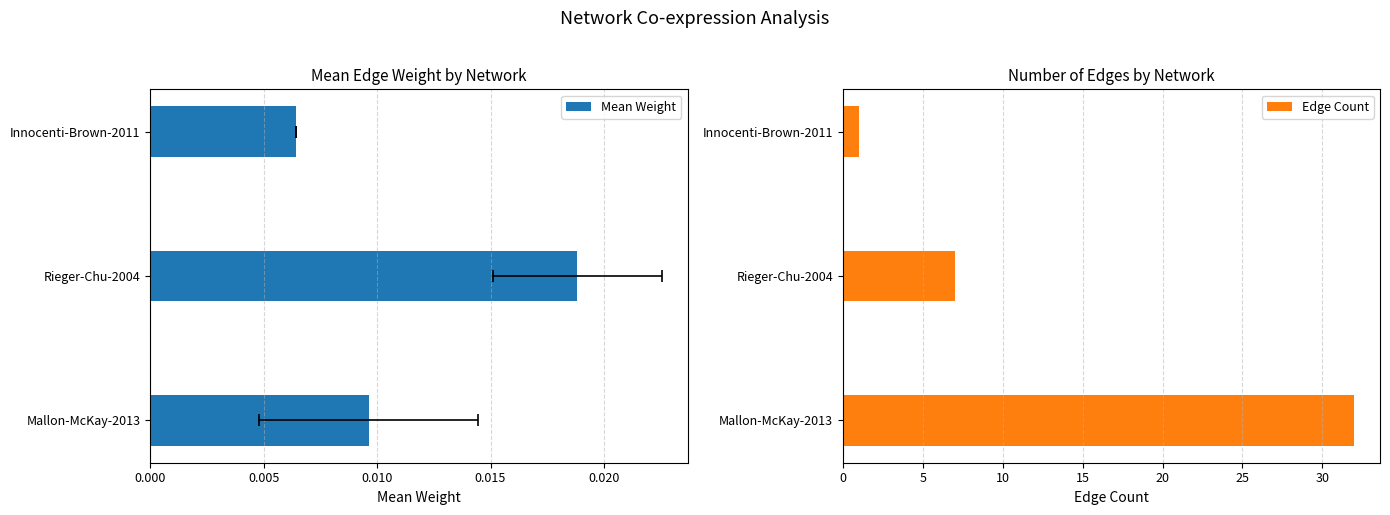

List the series in order of their overall mean, highest first.

Edge Count, Mean Weight